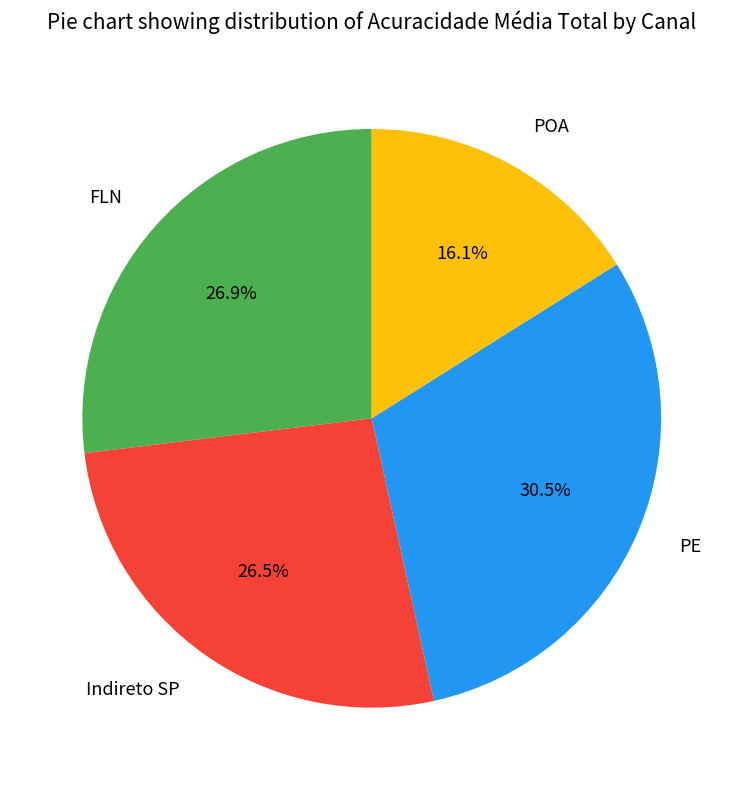

To the nearest percent, what is the difference between the FLN and POA slice percentages?

11%